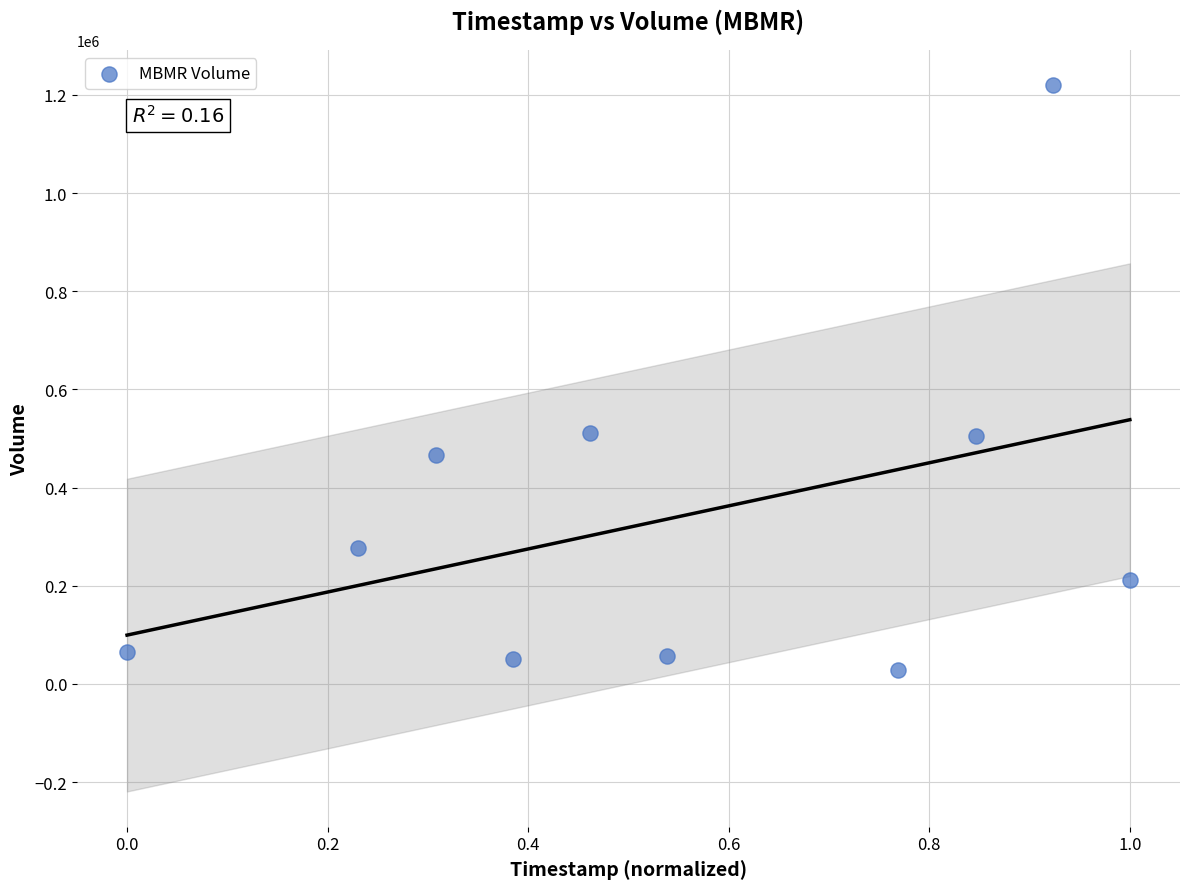

What is the average Y value?

339230